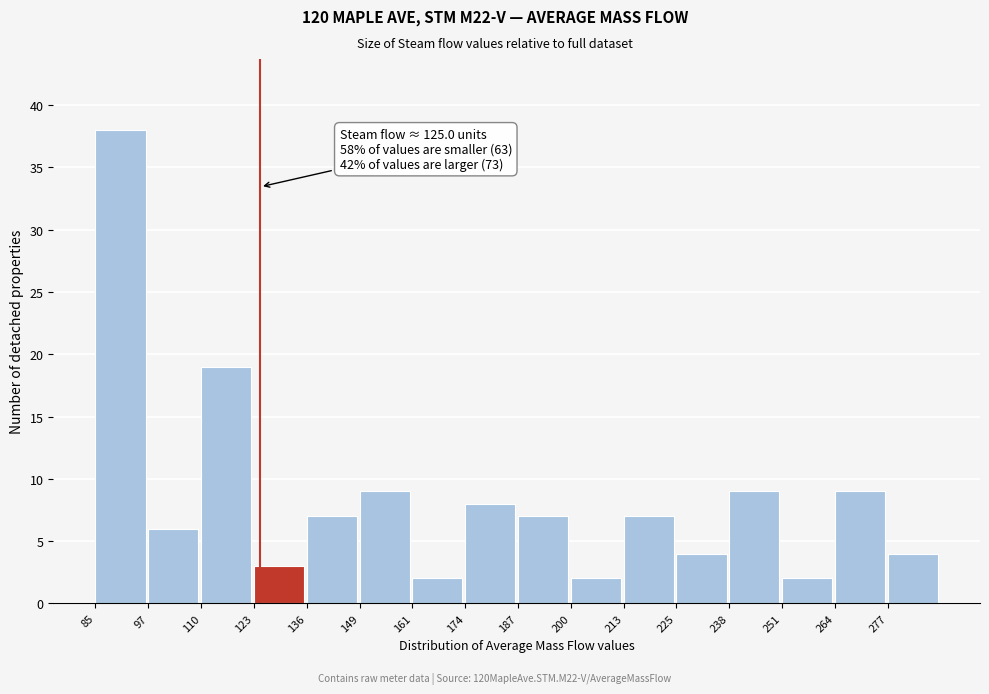

Which range on the x-axis has the tallest bar?

86 to 98